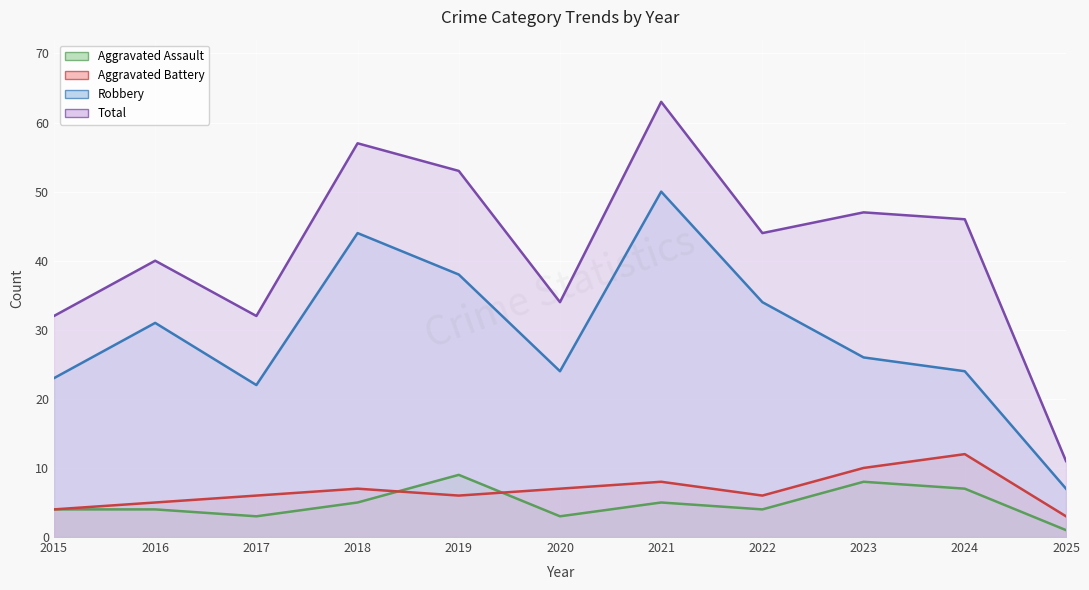

Which has a higher value, 2015 or 2022?

2015